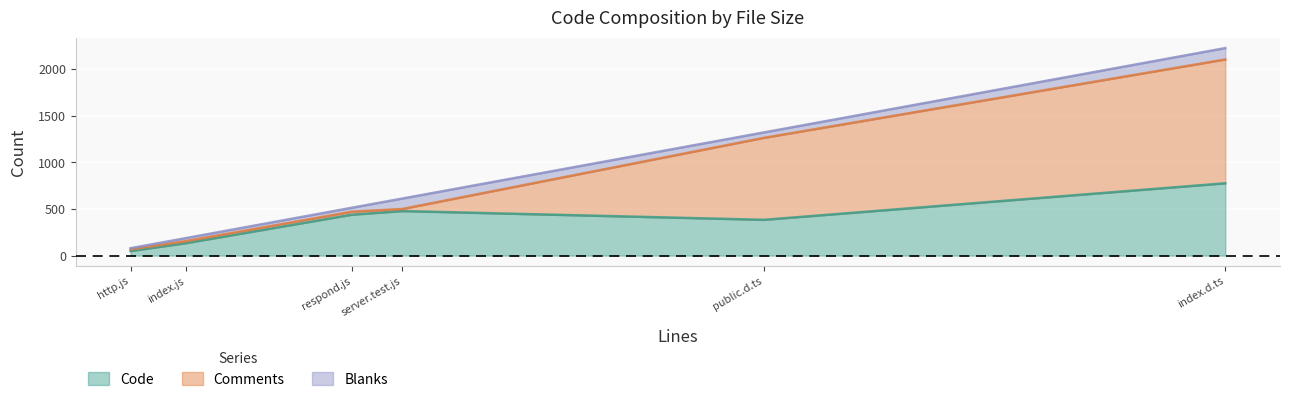

Which label corresponds to the largest value in the chart?

index.d.ts